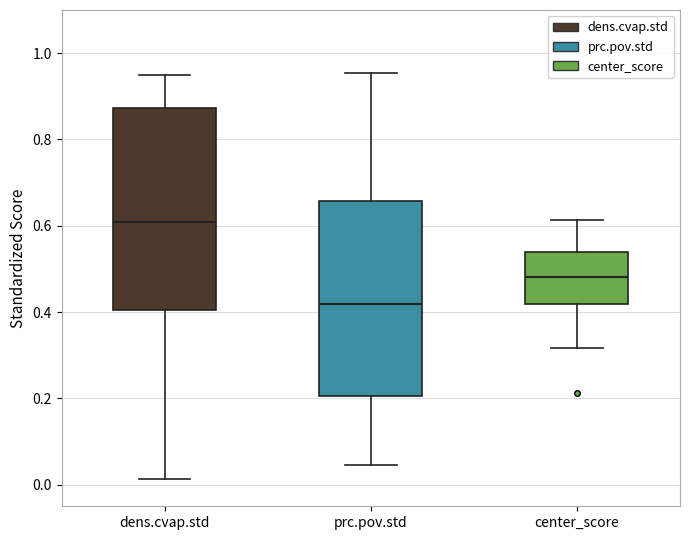

Reading left to right, transcribe this box plot: for each box, give where its median line is, the range the box spans, and where its two whiskers end, as read against the y-axis. The values are not printed on the chart, so give them approximately, as read against the axis.

dens.cvap.std: median 0.60, box 0.40 to 0.88, whiskers 0.02 to 0.94
prc.pov.std: median 0.42, box 0.20 to 0.66, whiskers 0.04 to 0.96
center_score: median 0.48, box 0.42 to 0.54, whiskers 0.32 to 0.62